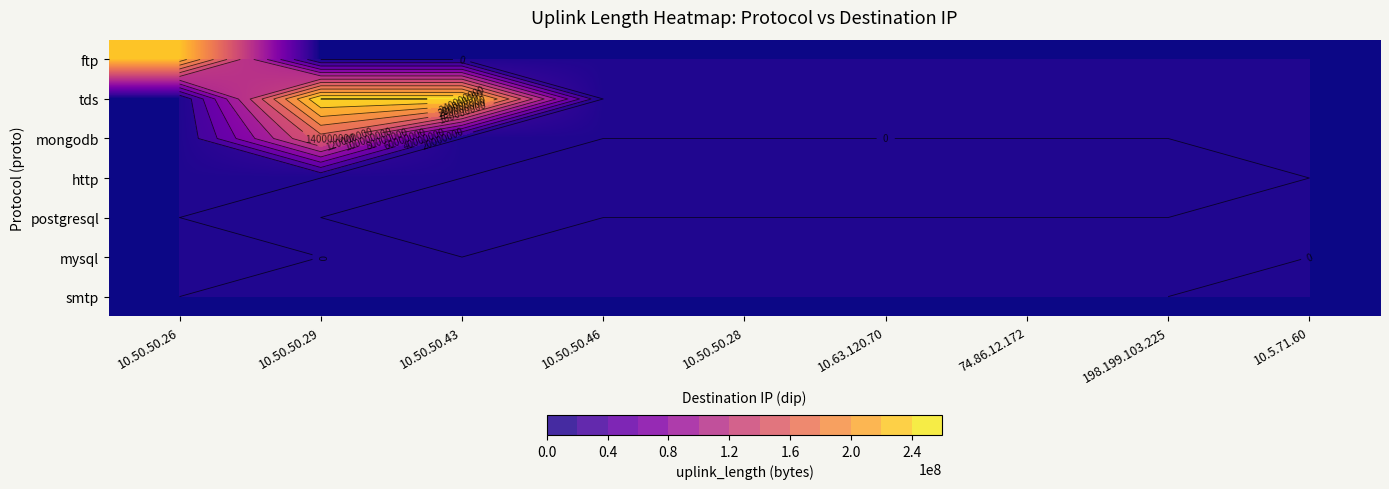

Rank the series at 74.86.12.172 from lowest to highest value.

ftp, tds, mongodb, postgresql, mysql, smtp, http